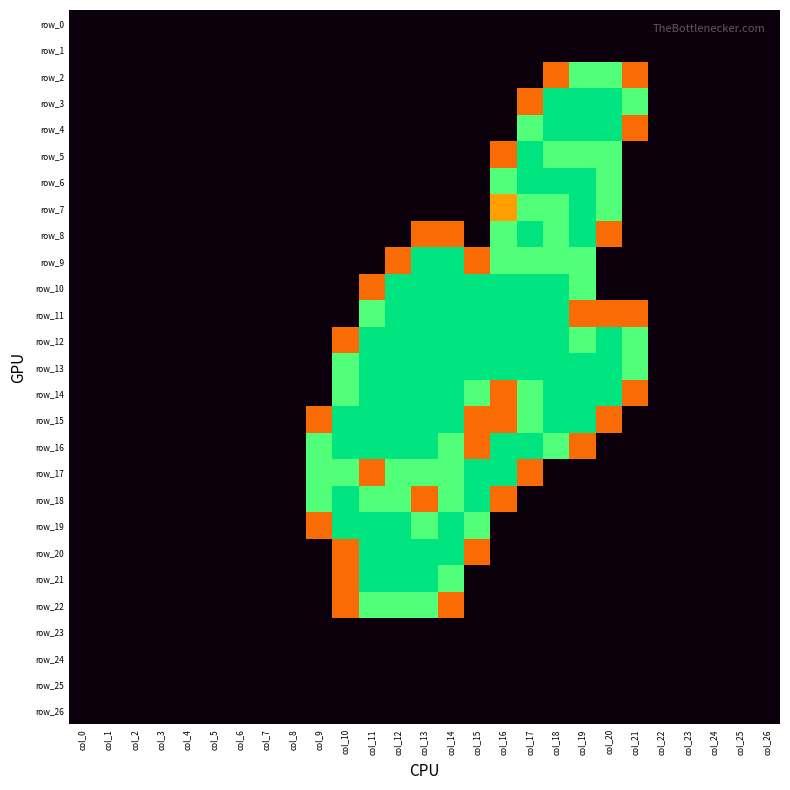

Reading left to right, what are all the values shown in this chart?

row_0: col_0=0.0	col_1=0.0	col_2=0.0	col_3=0.0	col_4=0.0	col_5=0.0	col_6=0.0	col_7=0.0	col_8=0.0	col_9=0.0	col_10=0.0	col_11=0.0	col_12=0.0	col_13=0.0	col_14=0.0	col_15=0.0	col_16=0.0	col_17=0.0	col_18=0.0	col_19=0.0	col_20=0.0	col_21=0.0	col_22=0.0	col_23=0.0	col_24=0.0	col_25=0.0	col_26=0.0
row_1: col_0=0.0	col_1=0.0	col_2=0.0	col_3=0.0	col_4=0.0	col_5=0.0	col_6=0.0	col_7=0.0	col_8=0.0	col_9=0.0	col_10=0.0	col_11=0.0	col_12=0.0	col_13=0.0	col_14=0.0	col_15=0.0	col_16=0.0	col_17=0.0	col_18=0.0	col_19=0.0	col_20=0.0	col_21=0.0	col_22=0.0	col_23=0.0	col_24=0.0	col_25=0.0	col_26=0.0
row_2: col_0=0.0	col_1=0.0	col_2=0.0	col_3=0.0	col_4=0.0	col_5=0.0	col_6=0.0	col_7=0.0	col_8=0.0	col_9=0.0	col_10=0.0	col_11=0.0	col_12=0.0	col_13=0.0	col_14=0.0	col_15=0.0	col_16=0.0	col_17=0.0	col_18=0.8	col_19=1.5	col_20=1.5	col_21=0.8	col_22=0.0	col_23=0.0	col_24=0.0	col_25=0.0	col_26=0.0
row_3: col_0=0.0	col_1=0.0	col_2=0.0	col_3=0.0	col_4=0.0	col_5=0.0	col_6=0.0	col_7=0.0	col_8=0.0	col_9=0.0	col_10=0.0	col_11=0.0	col_12=0.0	col_13=0.0	col_14=0.0	col_15=0.0	col_16=0.0	col_17=0.8	col_18=2.0	col_19=2.0	col_20=2.0	col_21=1.5	col_22=0.0	col_23=0.0	col_24=0.0	col_25=0.0	col_26=0.0
row_4: col_0=0.0	col_1=0.0	col_2=0.0	col_3=0.0	col_4=0.0	col_5=0.0	col_6=0.0	col_7=0.0	col_8=0.0	col_9=0.0	col_10=0.0	col_11=0.0	col_12=0.0	col_13=0.0	col_14=0.0	col_15=0.0	col_16=0.0	col_17=1.5	col_18=2.0	col_19=2.0	col_20=2.0	col_21=0.8	col_22=0.0	col_23=0.0	col_24=0.0	col_25=0.0	col_26=0.0
row_5: col_0=0.0	col_1=0.0	col_2=0.0	col_3=0.0	col_4=0.0	col_5=0.0	col_6=0.0	col_7=0.0	col_8=0.0	col_9=0.0	col_10=0.0	col_11=0.0	col_12=0.0	col_13=0.0	col_14=0.0	col_15=0.0	col_16=0.8	col_17=2.0	col_18=1.5	col_19=1.5	col_20=1.5	col_21=0.0	col_22=0.0	col_23=0.0	col_24=0.0	col_25=0.0	col_26=0.0
row_6: col_0=0.0	col_1=0.0	col_2=0.0	col_3=0.0	col_4=0.0	col_5=0.0	col_6=0.0	col_7=0.0	col_8=0.0	col_9=0.0	col_10=0.0	col_11=0.0	col_12=0.0	col_13=0.0	col_14=0.0	col_15=0.0	col_16=1.5	col_17=2.0	col_18=2.0	col_19=2.0	col_20=1.5	col_21=0.0	col_22=0.0	col_23=0.0	col_24=0.0	col_25=0.0	col_26=0.0
row_7: col_0=0.0	col_1=0.0	col_2=0.0	col_3=0.0	col_4=0.0	col_5=0.0	col_6=0.0	col_7=0.0	col_8=0.0	col_9=0.0	col_10=0.0	col_11=0.0	col_12=0.0	col_13=0.0	col_14=0.0	col_15=0.0	col_16=1.0	col_17=1.5	col_18=1.5	col_19=2.0	col_20=1.5	col_21=0.0	col_22=0.0	col_23=0.0	col_24=0.0	col_25=0.0	col_26=0.0
row_8: col_0=0.0	col_1=0.0	col_2=0.0	col_3=0.0	col_4=0.0	col_5=0.0	col_6=0.0	col_7=0.0	col_8=0.0	col_9=0.0	col_10=0.0	col_11=0.0	col_12=0.0	col_13=0.8	col_14=0.8	col_15=0.0	col_16=1.5	col_17=2.0	col_18=1.5	col_19=2.0	col_20=0.8	col_21=0.0	col_22=0.0	col_23=0.0	col_24=0.0	col_25=0.0	col_26=0.0
row_9: col_0=0.0	col_1=0.0	col_2=0.0	col_3=0.0	col_4=0.0	col_5=0.0	col_6=0.0	col_7=0.0	col_8=0.0	col_9=0.0	col_10=0.0	col_11=0.0	col_12=0.8	col_13=2.0	col_14=2.0	col_15=0.8	col_16=1.5	col_17=1.5	col_18=1.5	col_19=1.5	col_20=0.0	col_21=0.0	col_22=0.0	col_23=0.0	col_24=0.0	col_25=0.0	col_26=0.0
row_10: col_0=0.0	col_1=0.0	col_2=0.0	col_3=0.0	col_4=0.0	col_5=0.0	col_6=0.0	col_7=0.0	col_8=0.0	col_9=0.0	col_10=0.0	col_11=0.8	col_12=2.0	col_13=2.0	col_14=2.0	col_15=2.0	col_16=2.0	col_17=2.0	col_18=2.0	col_19=1.5	col_20=0.0	col_21=0.0	col_22=0.0	col_23=0.0	col_24=0.0	col_25=0.0	col_26=0.0
row_11: col_0=0.0	col_1=0.0	col_2=0.0	col_3=0.0	col_4=0.0	col_5=0.0	col_6=0.0	col_7=0.0	col_8=0.0	col_9=0.0	col_10=0.0	col_11=1.5	col_12=2.0	col_13=2.0	col_14=2.0	col_15=2.0	col_16=2.0	col_17=2.0	col_18=2.0	col_19=0.8	col_20=0.8	col_21=0.8	col_22=0.0	col_23=0.0	col_24=0.0	col_25=0.0	col_26=0.0
row_12: col_0=0.0	col_1=0.0	col_2=0.0	col_3=0.0	col_4=0.0	col_5=0.0	col_6=0.0	col_7=0.0	col_8=0.0	col_9=0.0	col_10=0.8	col_11=2.0	col_12=2.0	col_13=2.0	col_14=2.0	col_15=2.0	col_16=2.0	col_17=2.0	col_18=2.0	col_19=1.5	col_20=2.0	col_21=1.5	col_22=0.0	col_23=0.0	col_24=0.0	col_25=0.0	col_26=0.0
row_13: col_0=0.0	col_1=0.0	col_2=0.0	col_3=0.0	col_4=0.0	col_5=0.0	col_6=0.0	col_7=0.0	col_8=0.0	col_9=0.0	col_10=1.5	col_11=2.0	col_12=2.0	col_13=2.0	col_14=2.0	col_15=2.0	col_16=2.0	col_17=2.0	col_18=2.0	col_19=2.0	col_20=2.0	col_21=1.5	col_22=0.0	col_23=0.0	col_24=0.0	col_25=0.0	col_26=0.0
row_14: col_0=0.0	col_1=0.0	col_2=0.0	col_3=0.0	col_4=0.0	col_5=0.0	col_6=0.0	col_7=0.0	col_8=0.0	col_9=0.0	col_10=1.5	col_11=2.0	col_12=2.0	col_13=2.0	col_14=2.0	col_15=1.5	col_16=0.8	col_17=1.5	col_18=2.0	col_19=2.0	col_20=2.0	col_21=0.8	col_22=0.0	col_23=0.0	col_24=0.0	col_25=0.0	col_26=0.0
row_15: col_0=0.0	col_1=0.0	col_2=0.0	col_3=0.0	col_4=0.0	col_5=0.0	col_6=0.0	col_7=0.0	col_8=0.0	col_9=0.8	col_10=2.0	col_11=2.0	col_12=2.0	col_13=2.0	col_14=2.0	col_15=0.8	col_16=0.8	col_17=1.5	col_18=2.0	col_19=2.0	col_20=0.8	col_21=0.0	col_22=0.0	col_23=0.0	col_24=0.0	col_25=0.0	col_26=0.0
row_16: col_0=0.0	col_1=0.0	col_2=0.0	col_3=0.0	col_4=0.0	col_5=0.0	col_6=0.0	col_7=0.0	col_8=0.0	col_9=1.5	col_10=2.0	col_11=2.0	col_12=2.0	col_13=2.0	col_14=1.5	col_15=0.8	col_16=2.0	col_17=2.0	col_18=1.5	col_19=0.8	col_20=0.0	col_21=0.0	col_22=0.0	col_23=0.0	col_24=0.0	col_25=0.0	col_26=0.0
row_17: col_0=0.0	col_1=0.0	col_2=0.0	col_3=0.0	col_4=0.0	col_5=0.0	col_6=0.0	col_7=0.0	col_8=0.0	col_9=1.5	col_10=1.5	col_11=0.8	col_12=1.5	col_13=1.5	col_14=1.5	col_15=2.0	col_16=2.0	col_17=0.8	col_18=0.0	col_19=0.0	col_20=0.0	col_21=0.0	col_22=0.0	col_23=0.0	col_24=0.0	col_25=0.0	col_26=0.0
row_18: col_0=0.0	col_1=0.0	col_2=0.0	col_3=0.0	col_4=0.0	col_5=0.0	col_6=0.0	col_7=0.0	col_8=0.0	col_9=1.5	col_10=2.0	col_11=1.5	col_12=1.5	col_13=0.8	col_14=1.5	col_15=2.0	col_16=0.8	col_17=0.0	col_18=0.0	col_19=0.0	col_20=0.0	col_21=0.0	col_22=0.0	col_23=0.0	col_24=0.0	col_25=0.0	col_26=0.0
row_19: col_0=0.0	col_1=0.0	col_2=0.0	col_3=0.0	col_4=0.0	col_5=0.0	col_6=0.0	col_7=0.0	col_8=0.0	col_9=0.8	col_10=2.0	col_11=2.0	col_12=2.0	col_13=1.5	col_14=2.0	col_15=1.5	col_16=0.0	col_17=0.0	col_18=0.0	col_19=0.0	col_20=0.0	col_21=0.0	col_22=0.0	col_23=0.0	col_24=0.0	col_25=0.0	col_26=0.0
row_20: col_0=0.0	col_1=0.0	col_2=0.0	col_3=0.0	col_4=0.0	col_5=0.0	col_6=0.0	col_7=0.0	col_8=0.0	col_9=0.0	col_10=0.8	col_11=2.0	col_12=2.0	col_13=2.0	col_14=2.0	col_15=0.8	col_16=0.0	col_17=0.0	col_18=0.0	col_19=0.0	col_20=0.0	col_21=0.0	col_22=0.0	col_23=0.0	col_24=0.0	col_25=0.0	col_26=0.0
row_21: col_0=0.0	col_1=0.0	col_2=0.0	col_3=0.0	col_4=0.0	col_5=0.0	col_6=0.0	col_7=0.0	col_8=0.0	col_9=0.0	col_10=0.8	col_11=2.0	col_12=2.0	col_13=2.0	col_14=1.5	col_15=0.0	col_16=0.0	col_17=0.0	col_18=0.0	col_19=0.0	col_20=0.0	col_21=0.0	col_22=0.0	col_23=0.0	col_24=0.0	col_25=0.0	col_26=0.0
row_22: col_0=0.0	col_1=0.0	col_2=0.0	col_3=0.0	col_4=0.0	col_5=0.0	col_6=0.0	col_7=0.0	col_8=0.0	col_9=0.0	col_10=0.8	col_11=1.5	col_12=1.5	col_13=1.5	col_14=0.8	col_15=0.0	col_16=0.0	col_17=0.0	col_18=0.0	col_19=0.0	col_20=0.0	col_21=0.0	col_22=0.0	col_23=0.0	col_24=0.0	col_25=0.0	col_26=0.0
row_23: col_0=0.0	col_1=0.0	col_2=0.0	col_3=0.0	col_4=0.0	col_5=0.0	col_6=0.0	col_7=0.0	col_8=0.0	col_9=0.0	col_10=0.0	col_11=0.0	col_12=0.0	col_13=0.0	col_14=0.0	col_15=0.0	col_16=0.0	col_17=0.0	col_18=0.0	col_19=0.0	col_20=0.0	col_21=0.0	col_22=0.0	col_23=0.0	col_24=0.0	col_25=0.0	col_26=0.0
row_24: col_0=0.0	col_1=0.0	col_2=0.0	col_3=0.0	col_4=0.0	col_5=0.0	col_6=0.0	col_7=0.0	col_8=0.0	col_9=0.0	col_10=0.0	col_11=0.0	col_12=0.0	col_13=0.0	col_14=0.0	col_15=0.0	col_16=0.0	col_17=0.0	col_18=0.0	col_19=0.0	col_20=0.0	col_21=0.0	col_22=0.0	col_23=0.0	col_24=0.0	col_25=0.0	col_26=0.0
row_25: col_0=0.0	col_1=0.0	col_2=0.0	col_3=0.0	col_4=0.0	col_5=0.0	col_6=0.0	col_7=0.0	col_8=0.0	col_9=0.0	col_10=0.0	col_11=0.0	col_12=0.0	col_13=0.0	col_14=0.0	col_15=0.0	col_16=0.0	col_17=0.0	col_18=0.0	col_19=0.0	col_20=0.0	col_21=0.0	col_22=0.0	col_23=0.0	col_24=0.0	col_25=0.0	col_26=0.0
row_26: col_0=0.0	col_1=0.0	col_2=0.0	col_3=0.0	col_4=0.0	col_5=0.0	col_6=0.0	col_7=0.0	col_8=0.0	col_9=0.0	col_10=0.0	col_11=0.0	col_12=0.0	col_13=0.0	col_14=0.0	col_15=0.0	col_16=0.0	col_17=0.0	col_18=0.0	col_19=0.0	col_20=0.0	col_21=0.0	col_22=0.0	col_23=0.0	col_24=0.0	col_25=0.0	col_26=0.0